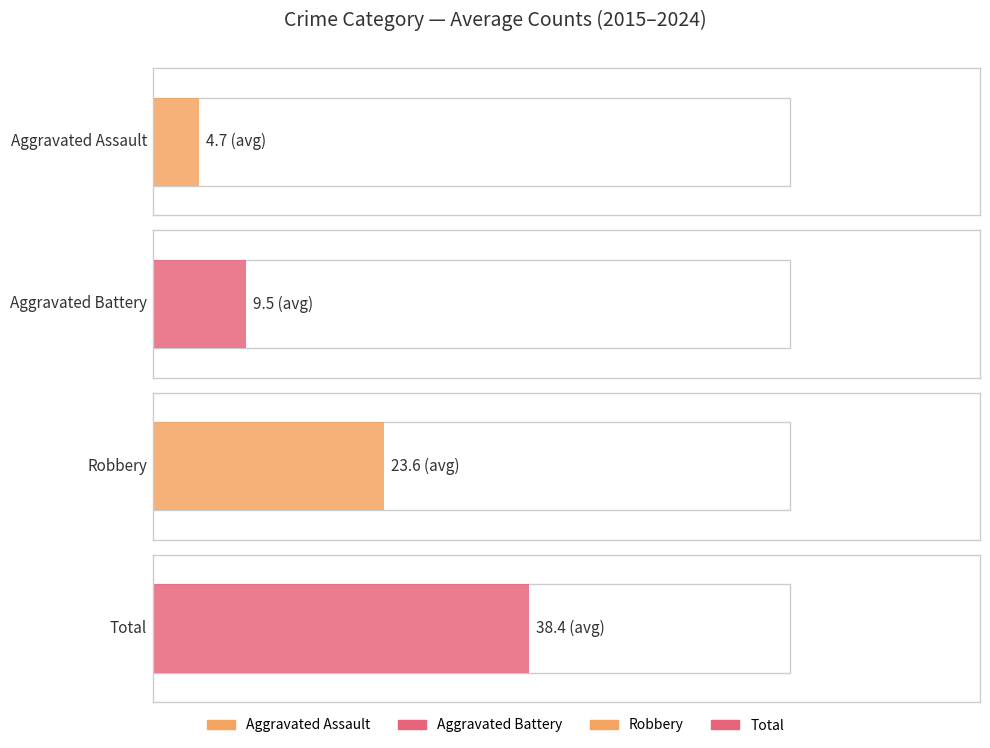

Which series has the widest spread of values?

Total